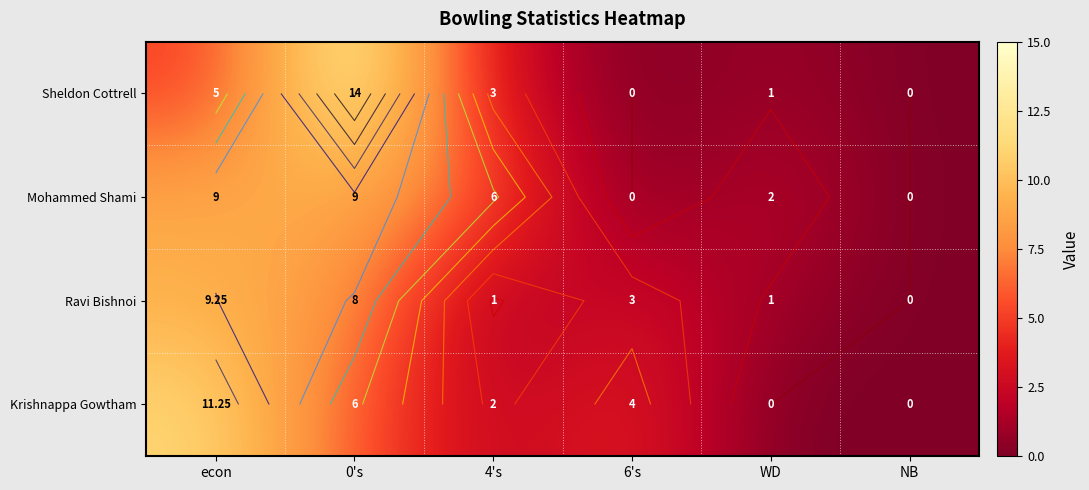

Rank the series at econ from lowest to highest value.

Sheldon Cottrell, Mohammed Shami, Ravi Bishnoi, Krishnappa Gowtham